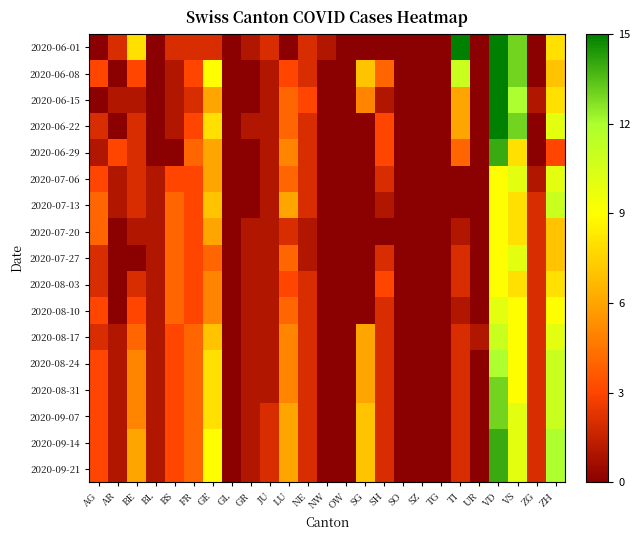

How many data points does each series have?

25